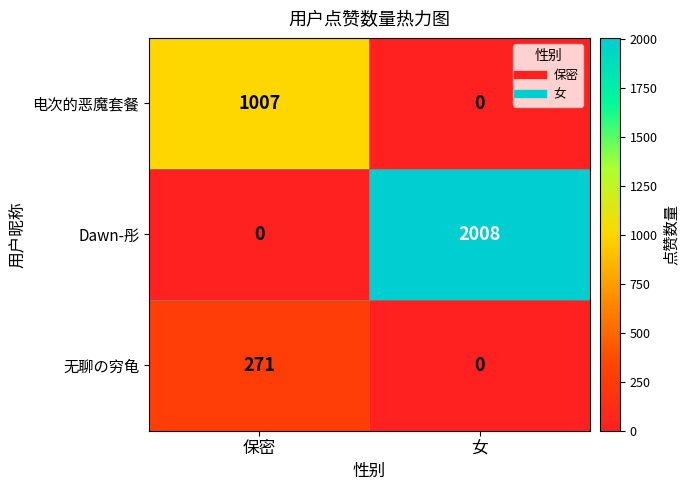

What is the spread (max minus min) of values at 保密?

1007